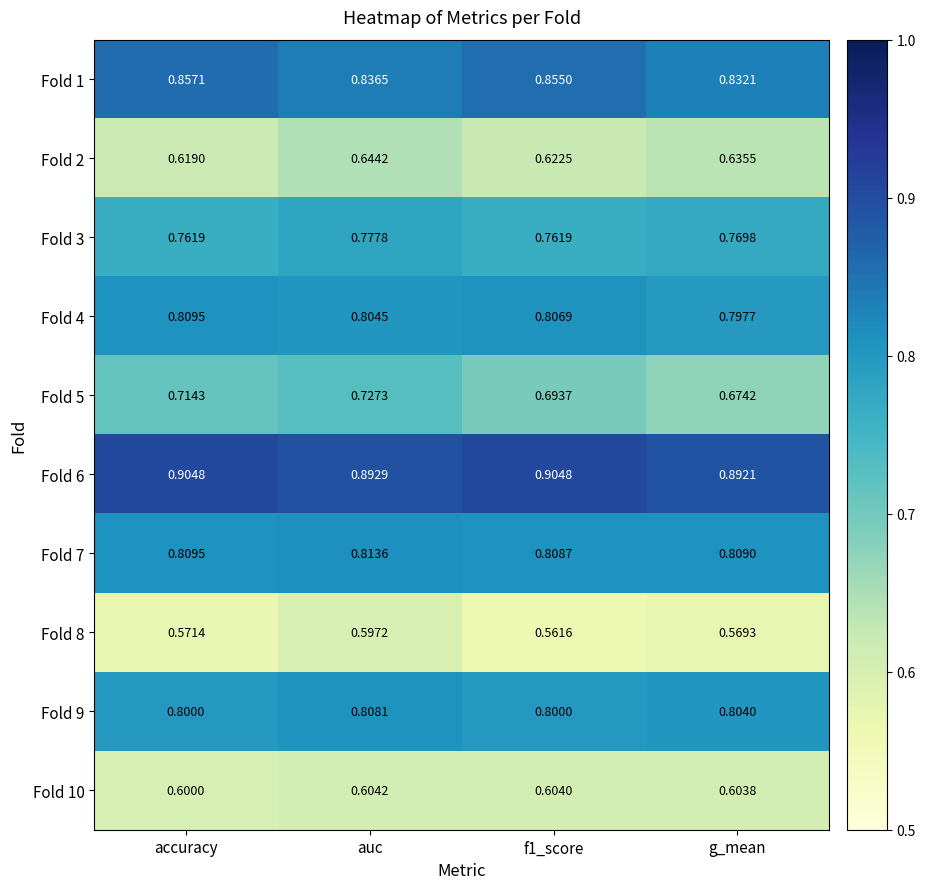

At which category is the sum across all series the highest?

auc